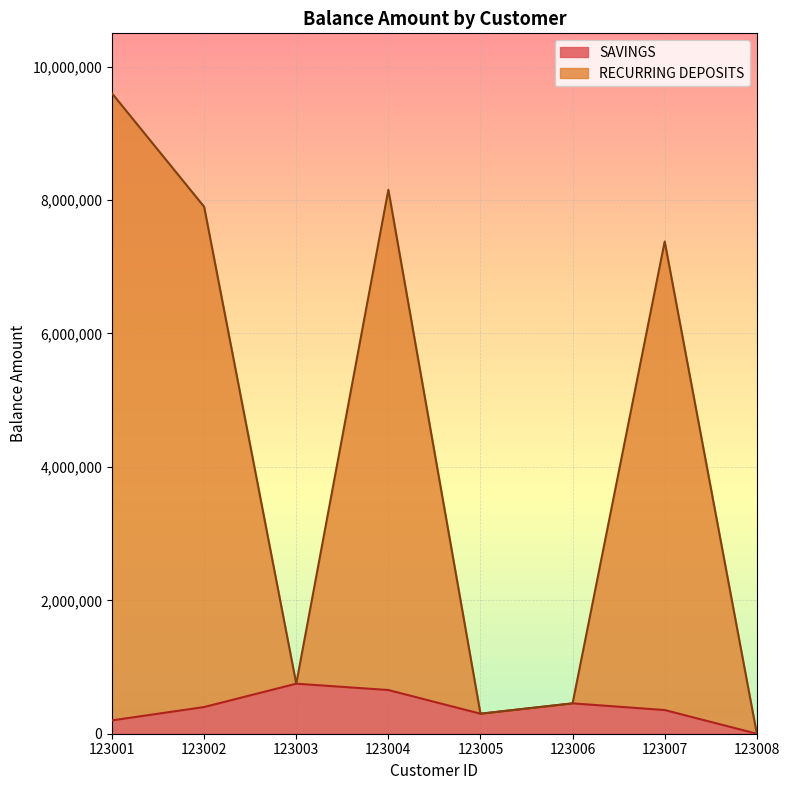

Is the value of SAVINGS at 123003 greater than the value of RECURRING DEPOSITS at 123004?

No